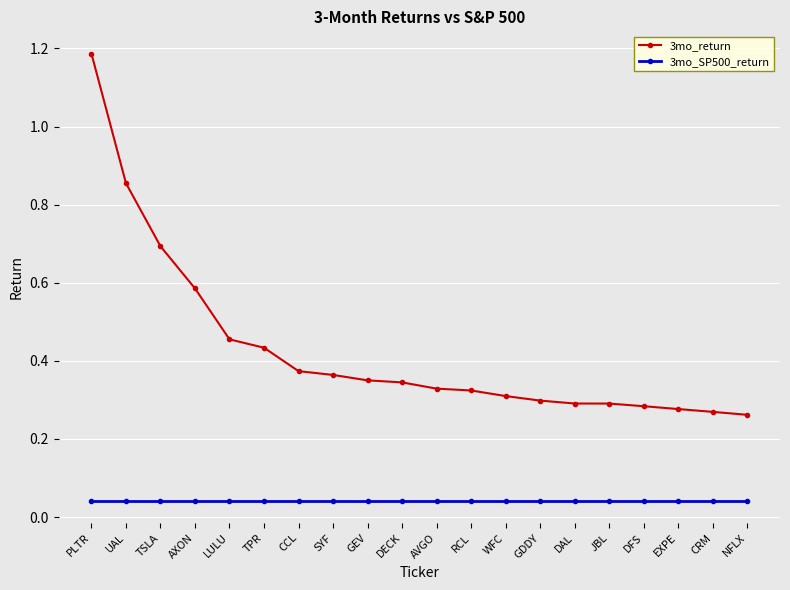

At how many categories does at least one series exceed 0?

20